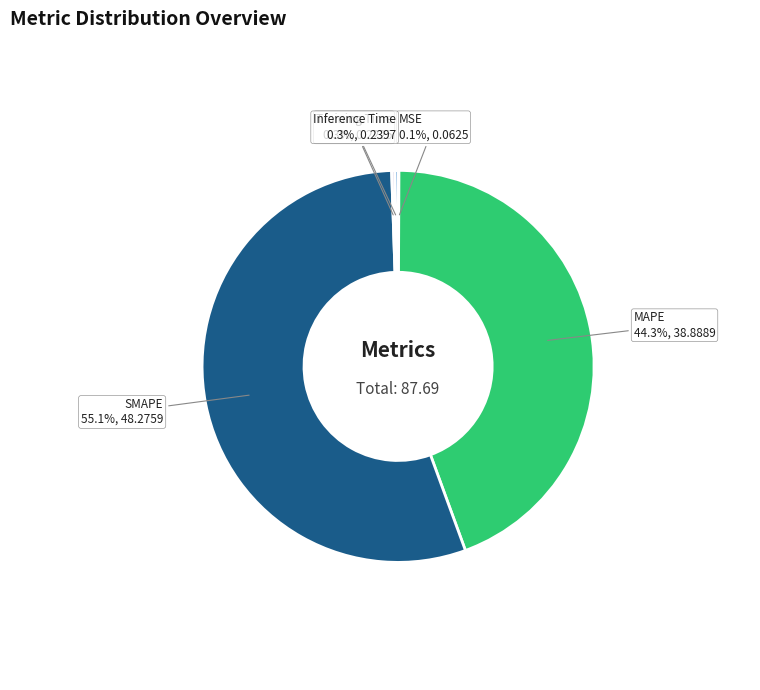

Which slice is the largest?

SMAPE